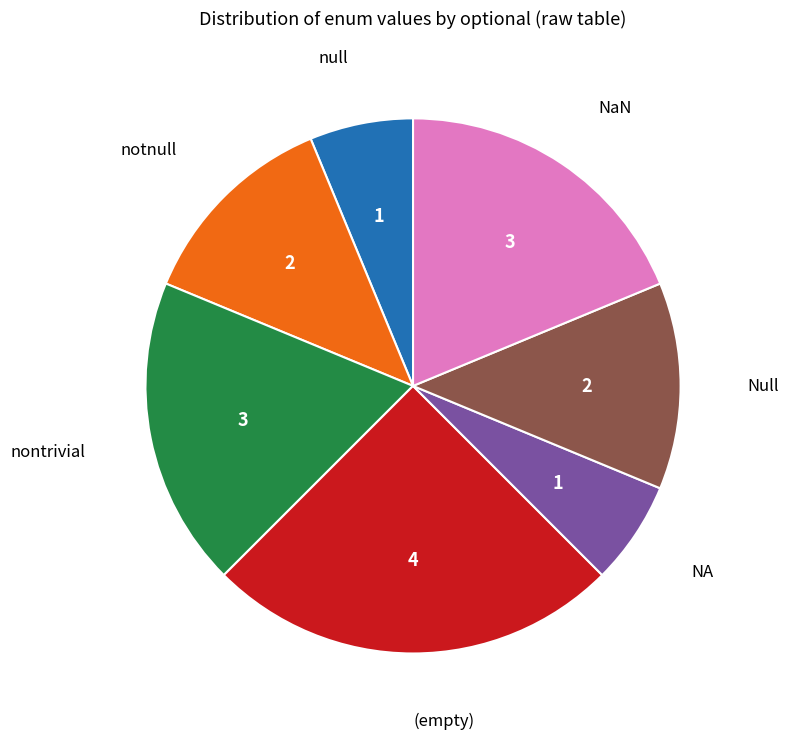

Does any single category account for the majority?

No